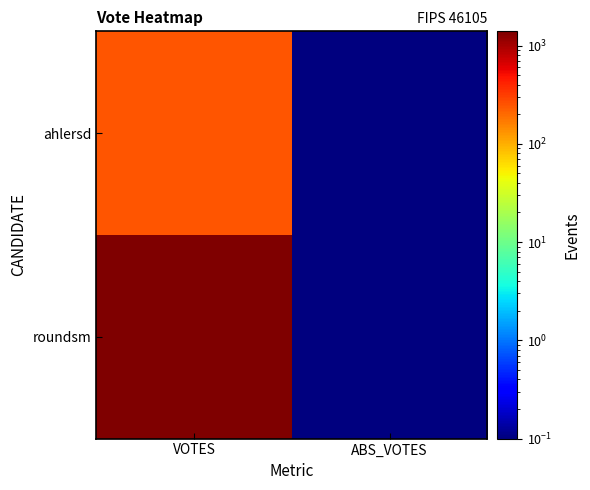

Reading right to left, what are all the values shown in this chart?

ahlersd: ABS_VOTES=0.1	VOTES=249.0
roundsm: ABS_VOTES=0.1	VOTES=1395.0